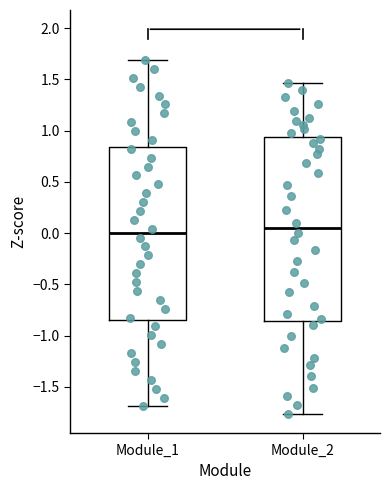

Which box is the tallest, from its lower edge to its upper edge?

Module_2